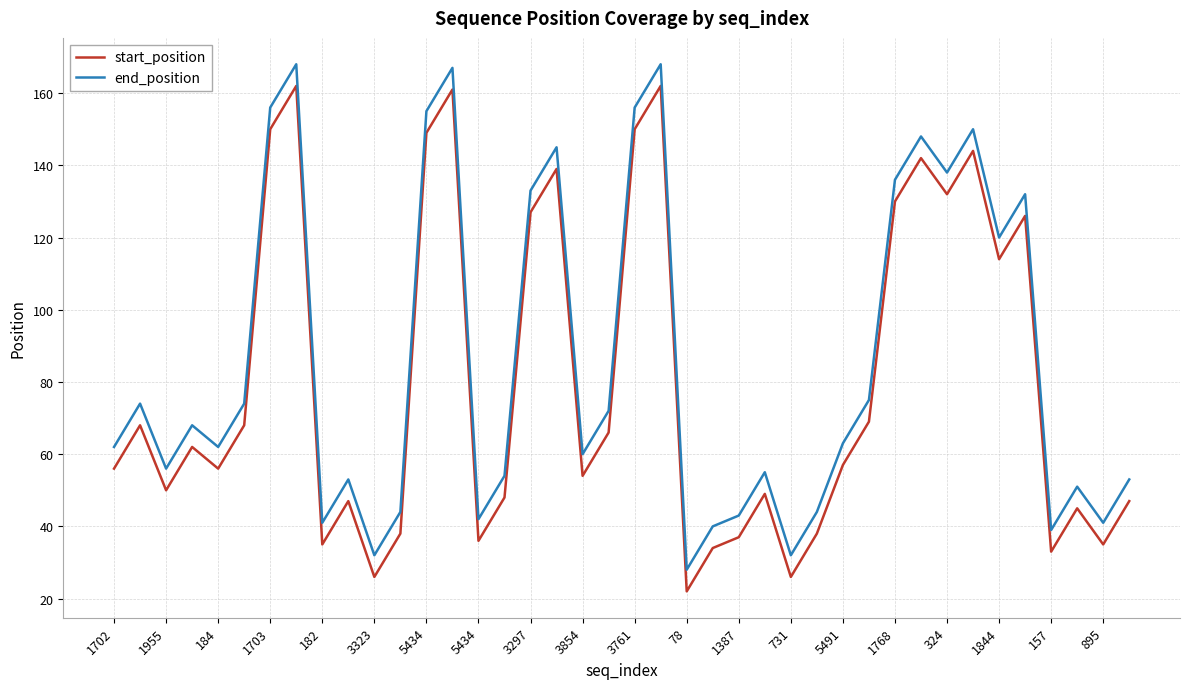

What is the difference between the maximum and minimum values in the start_position series?

140